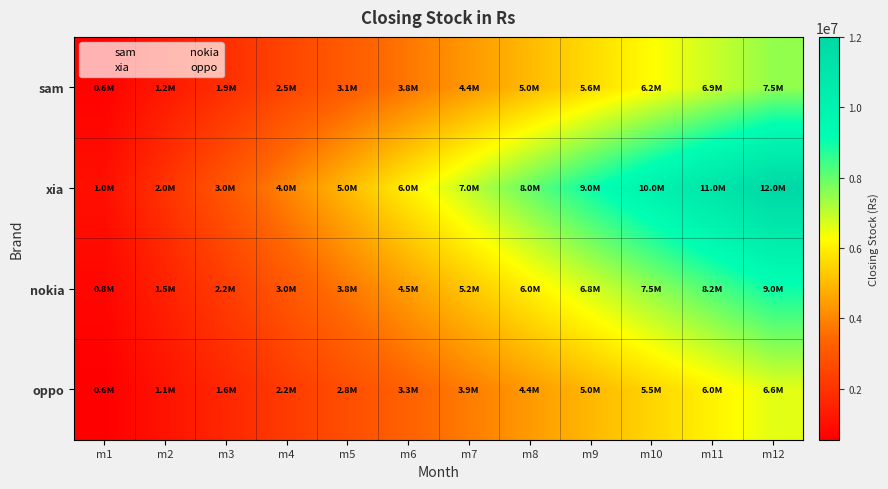

At how many categories does at least one series exceed 10064928?

2